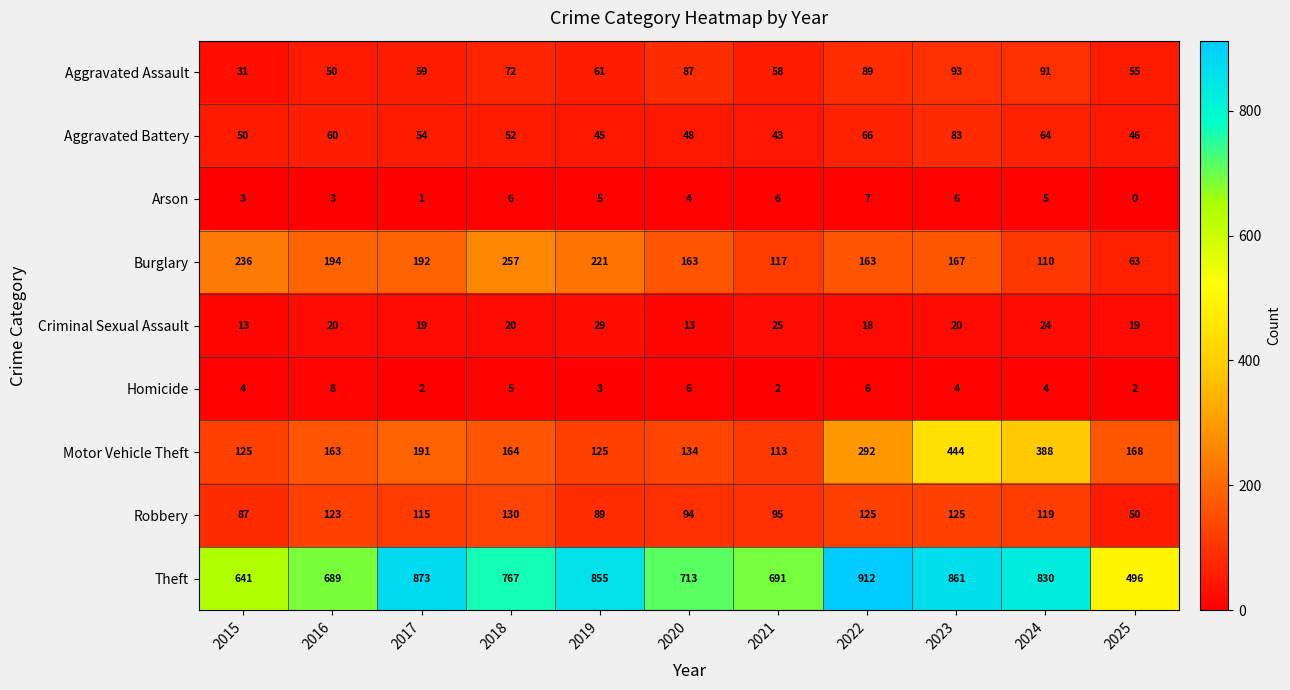

What is the greatest value displayed?

912